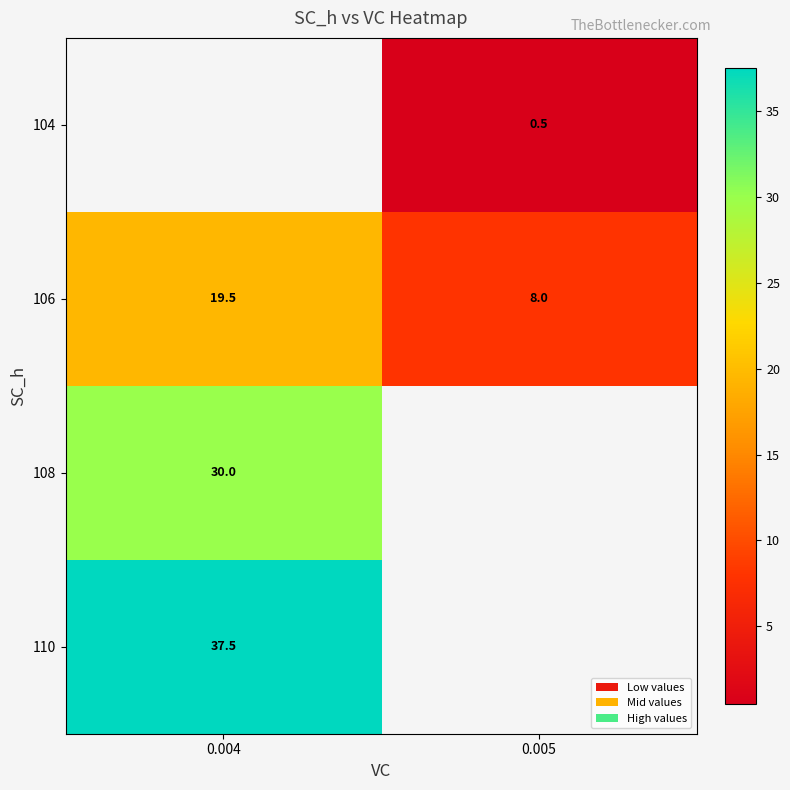

The value of 108 at 0.004 is 30.0. True or false?

True